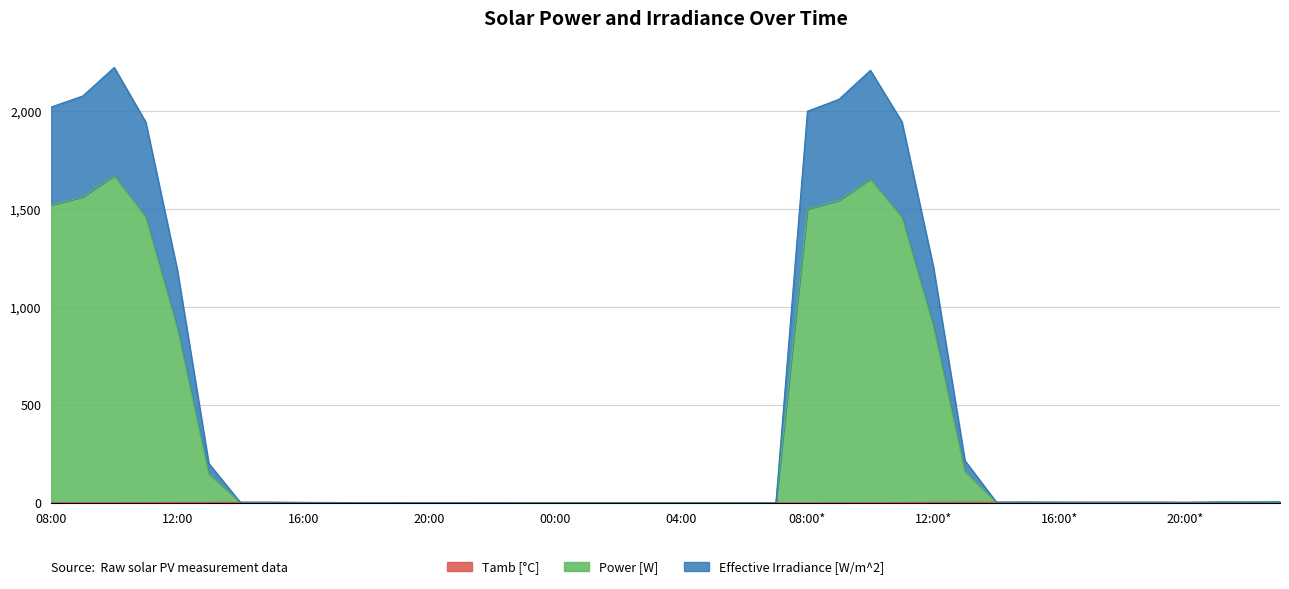

What is the label of the 30th point from the left?

13:00*